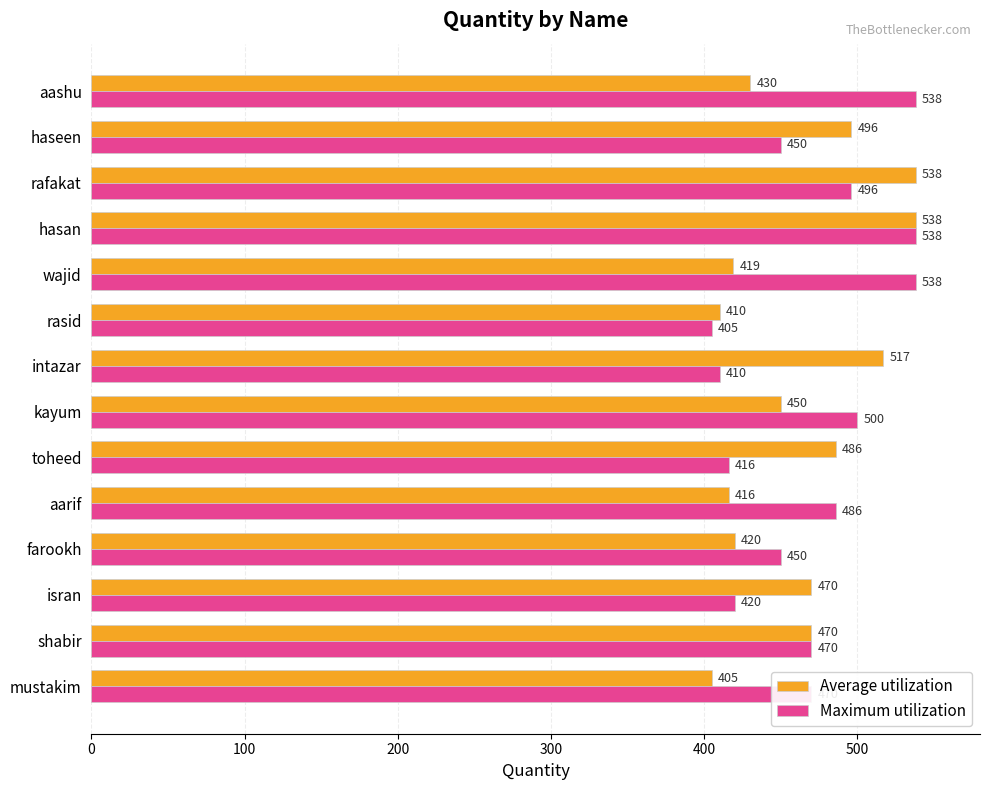

What is the maximum value shown in the chart?

538